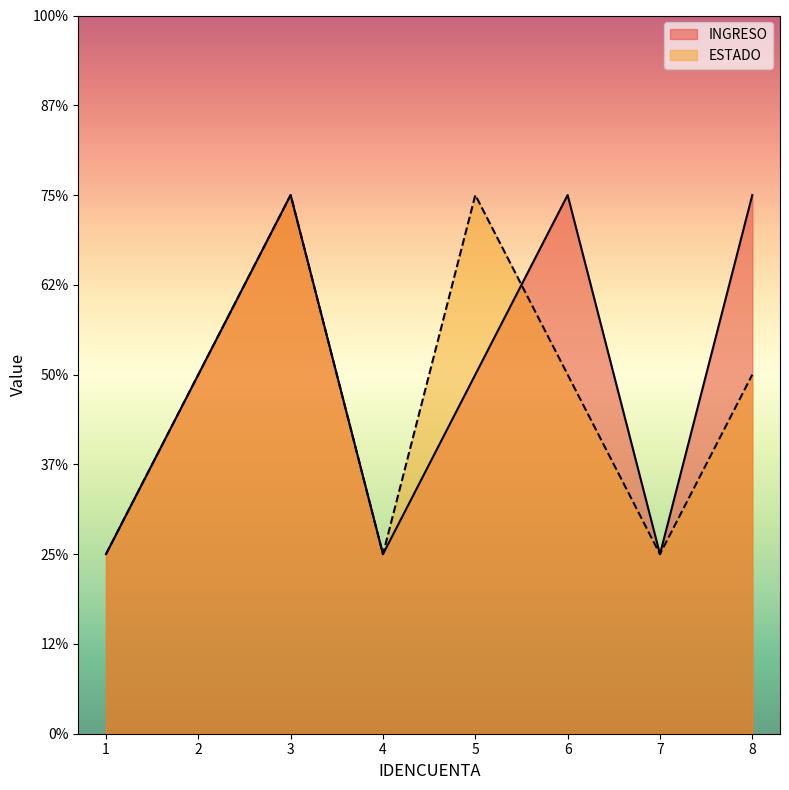

What is the difference between the ESTADO values at 6 and 7?

1